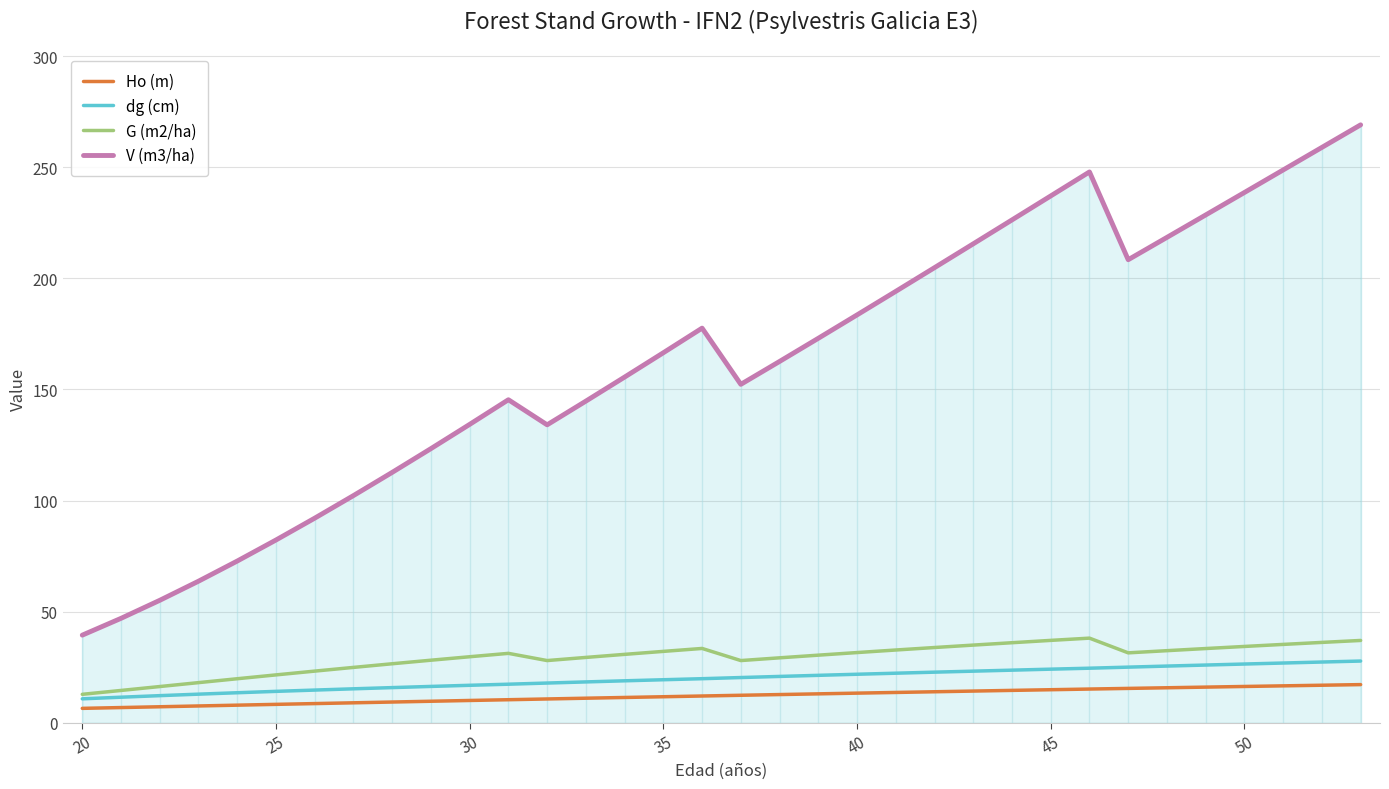

True or false: V (m3/ha) and dg (cm) intersect in this chart.

False